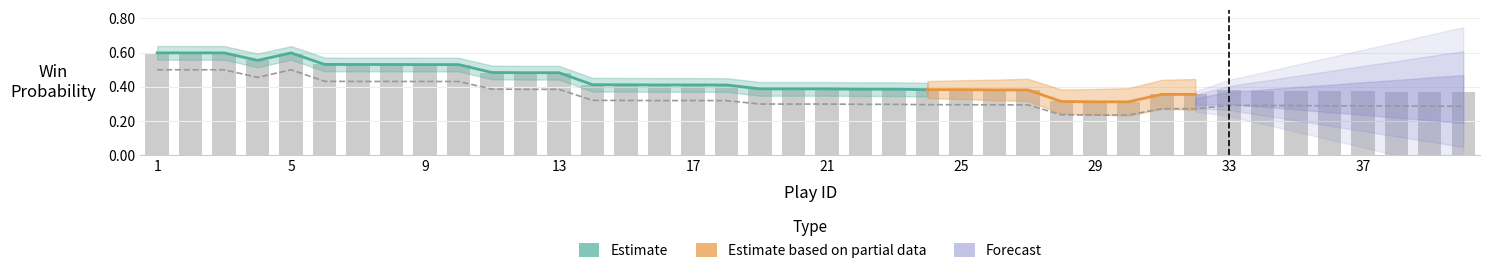

At 33, list the series in order from smallest to largest.

naive_win_prob, win_prob